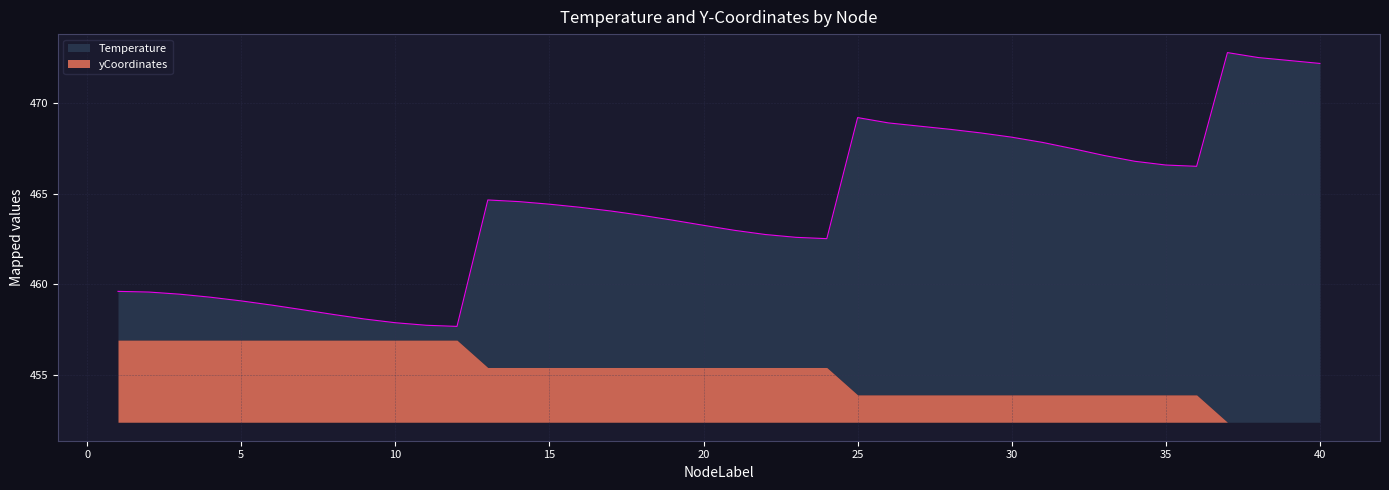

What is the difference between the values at 34 and 10?

8.9